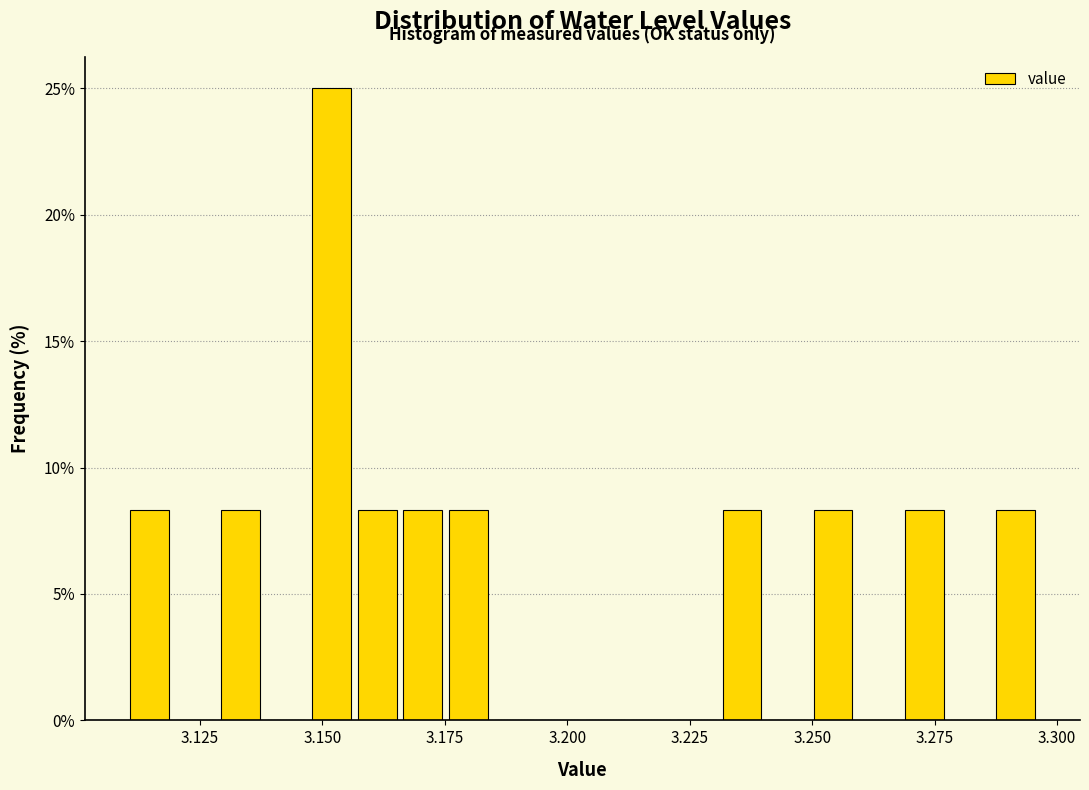

Read against the x-axis, roughly where is the centre of the tallest bar?

3.150